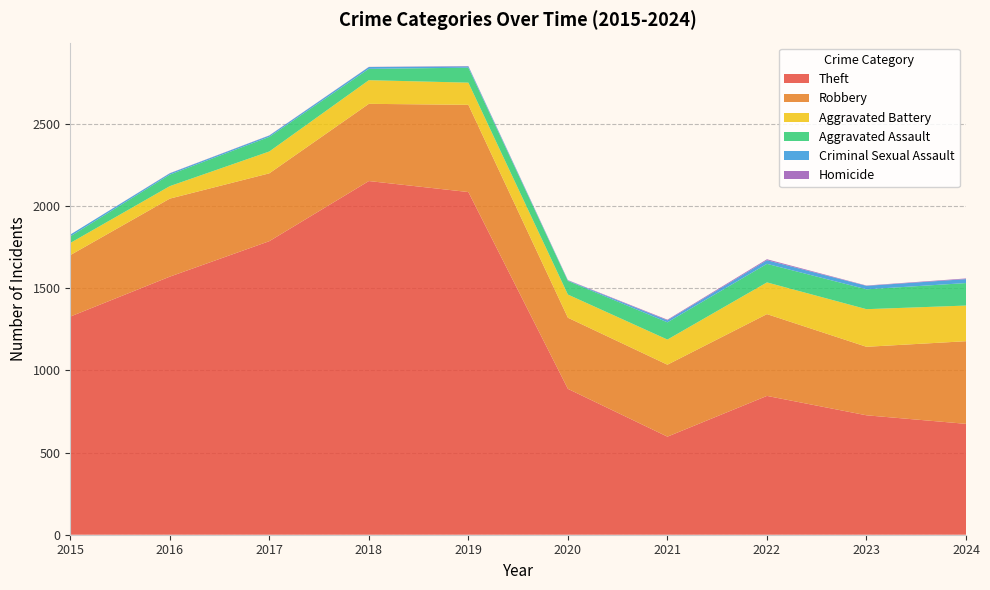

Reading left to right, transcribe all the data shown in this chart.

Theft: 2015=1328	2016=1571	2017=1787	2018=2153	2019=2086	2020=888	2021=597	2022=845	2023=727	2024=675
Robbery: 2015=374	2016=475	2017=413	2018=470	2019=531	2020=433	2021=438	2022=498	2023=417	2024=503
Aggravated Battery: 2015=74	2016=76	2017=133	2018=144	2019=135	2020=141	2021=153	2022=193	2023=229	2024=217
Aggravated Assault: 2015=40	2016=70	2017=89	2018=69	2019=91	2020=83	2021=105	2022=113	2023=121	2024=137
Criminal Sexual Assault: 2015=11	2016=8	2017=8	2018=11	2019=8	2020=3	2021=12	2022=22	2023=21	2024=24
Homicide: 2015=0	2016=1	2017=1	2018=1	2019=2	2020=2	2021=4	2022=6	2023=2	2024=4